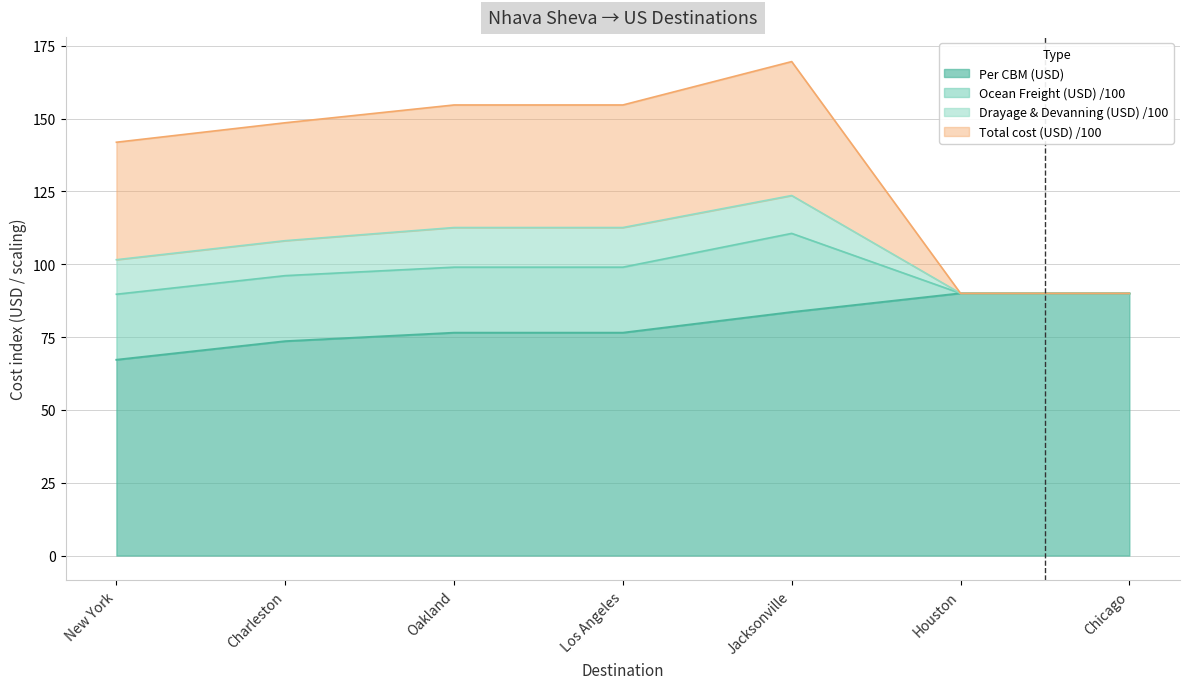

Is it true that Per CBM (USD) equals 90.0 at Houston?

True